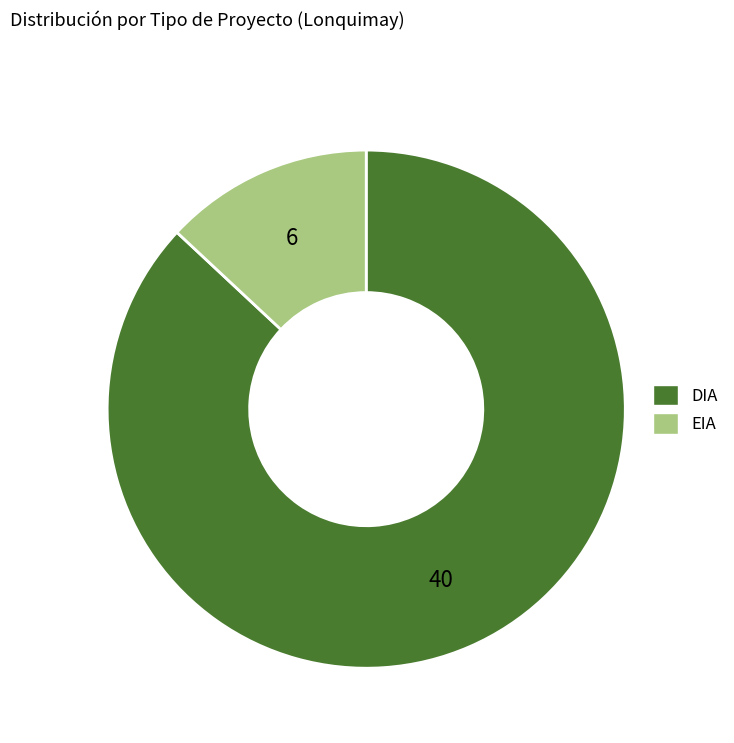

Rank the categories by value from highest to lowest.

DIA, EIA